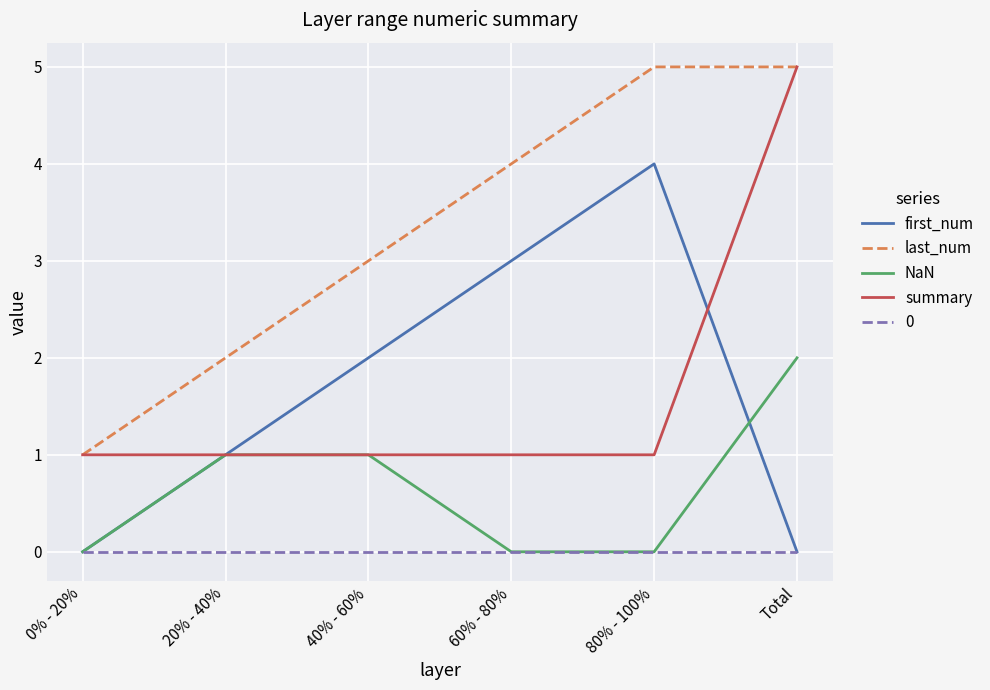

What is the approximate value of last_num at 60% - 80%?

4